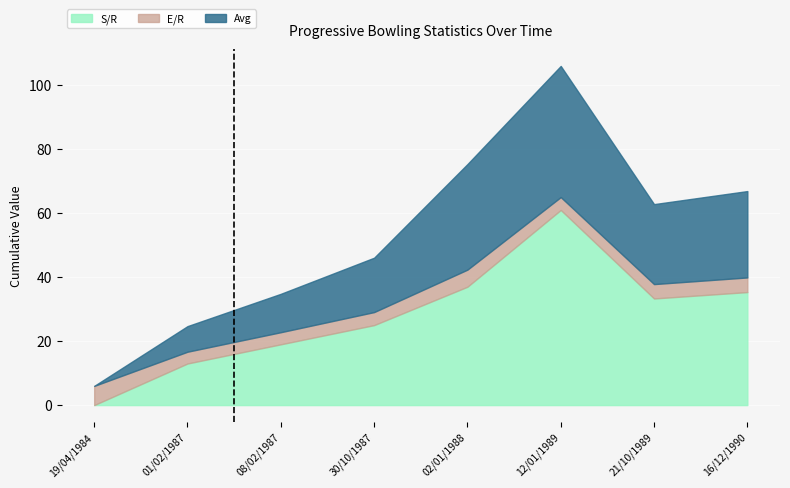

Is it true that Avg equals 44.2 at 16/12/1990?

False